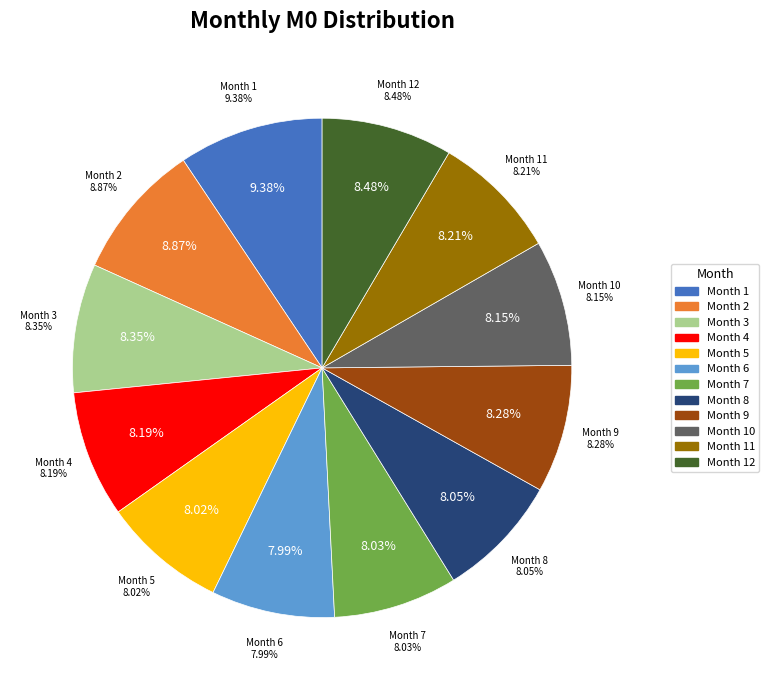

True or false: 12 accounts for 8% of the total.

True